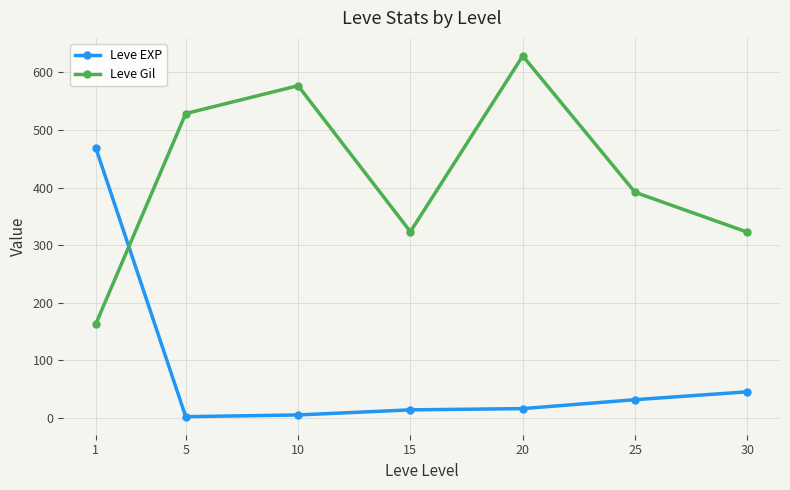

At which category is the sum across all series the highest?

20